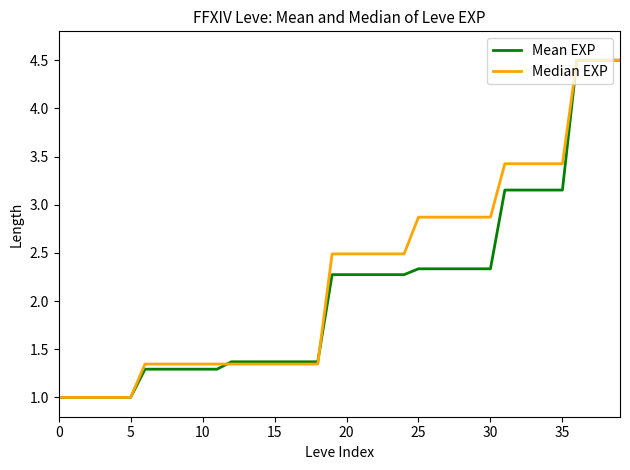

What is the maximum value shown in the chart?

4.5